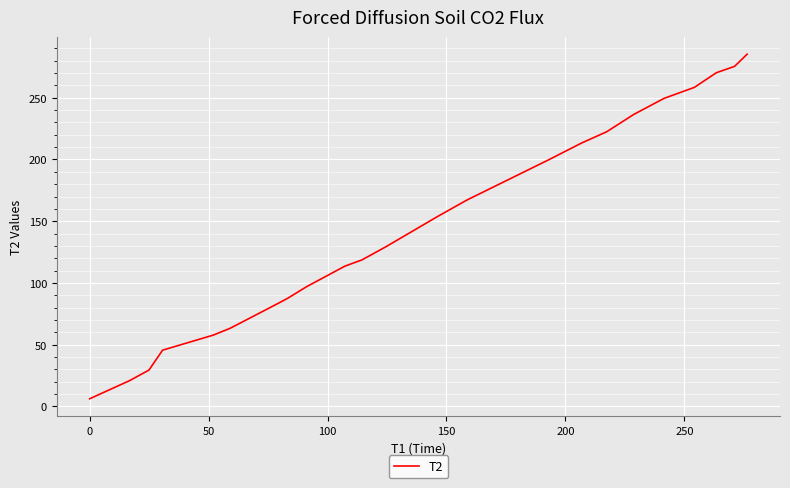

What is the minimum value shown in the chart?

6.2